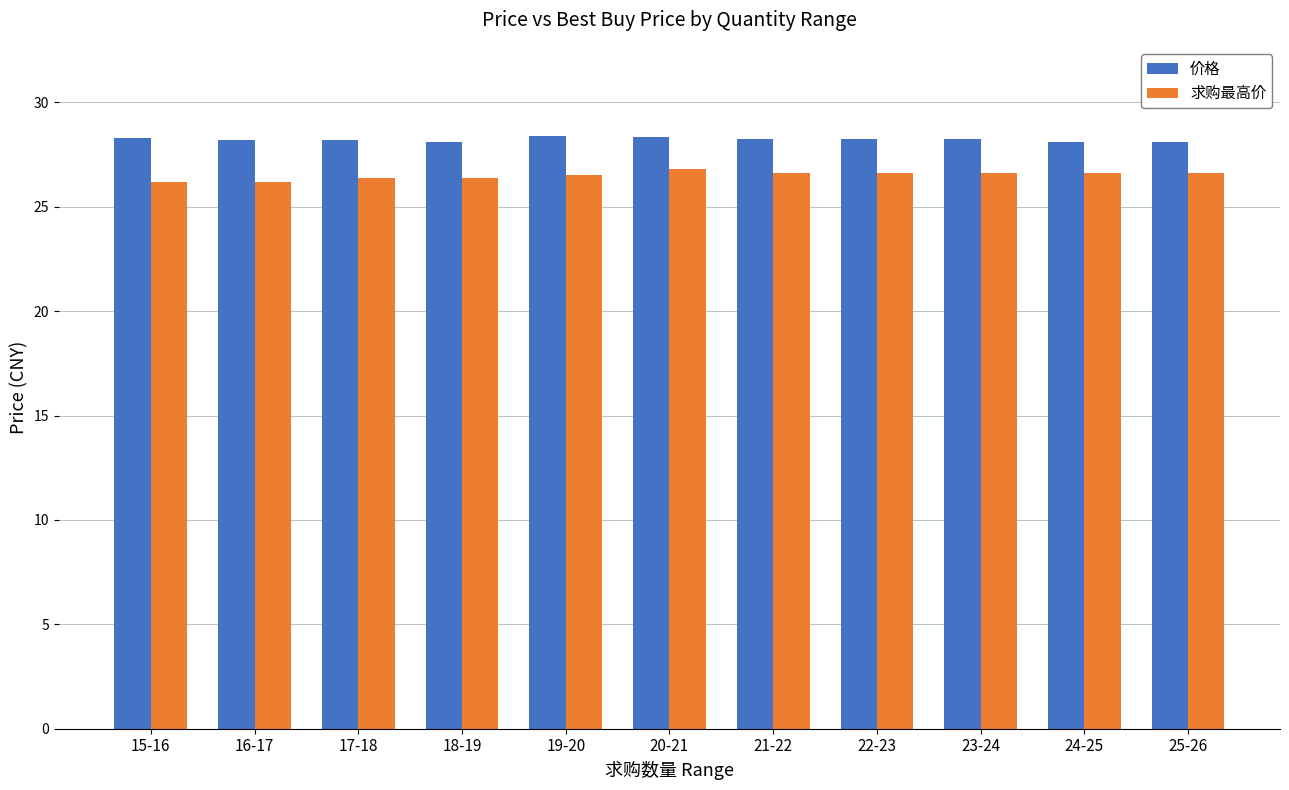

What is the greatest value displayed?

28.4